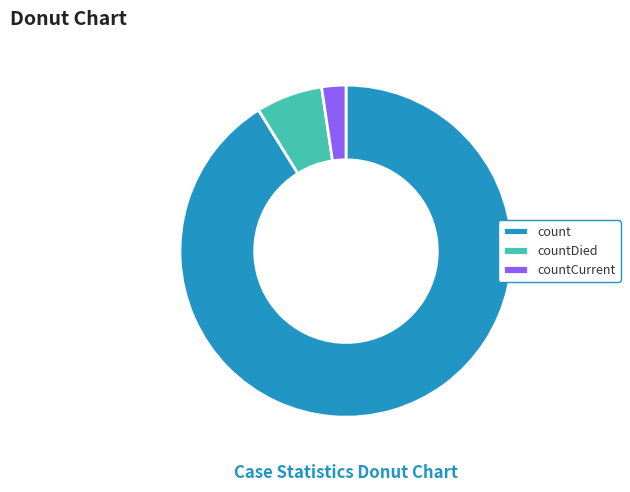

Which slice is the smallest?

countCurrent